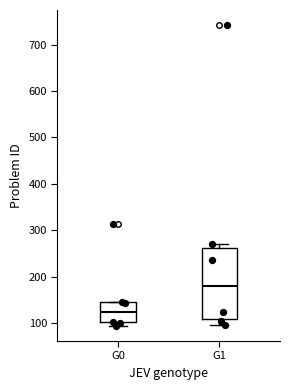

Comparing the boxes themselves (not the whiskers), which one is the tallest?

G1